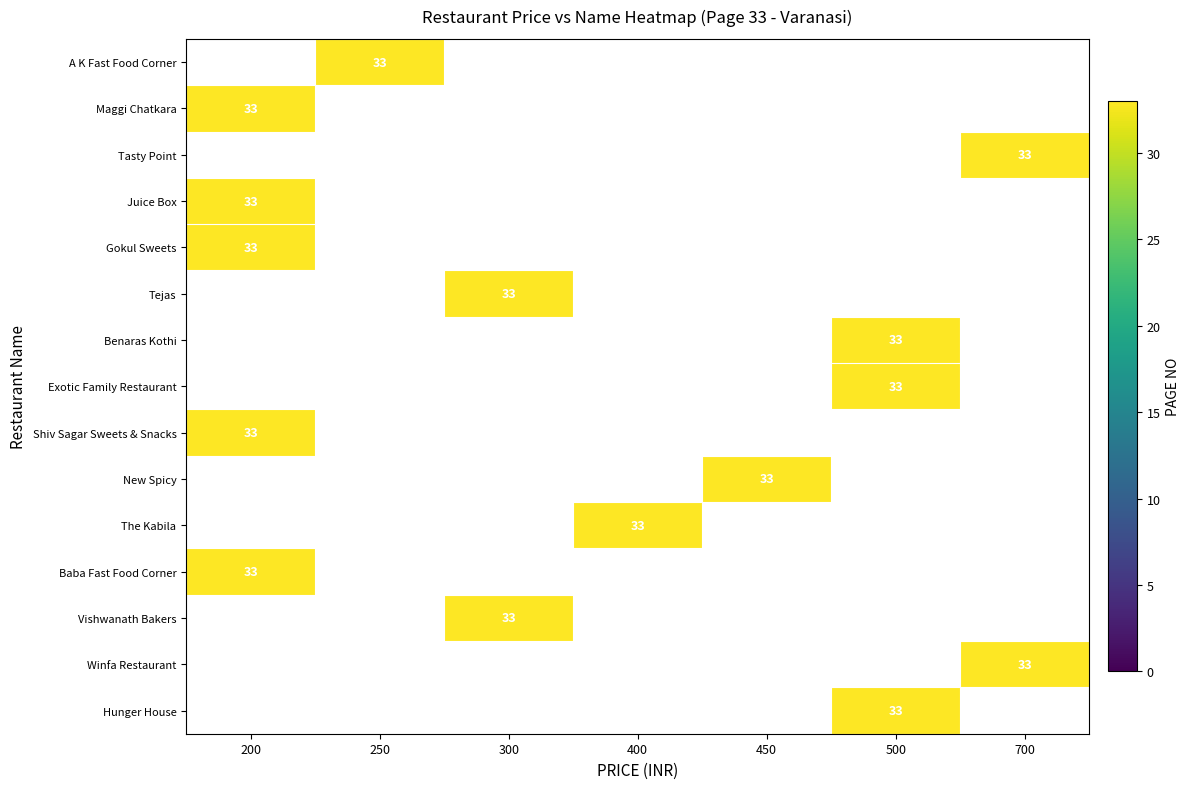

What is the greatest value displayed?

33.0